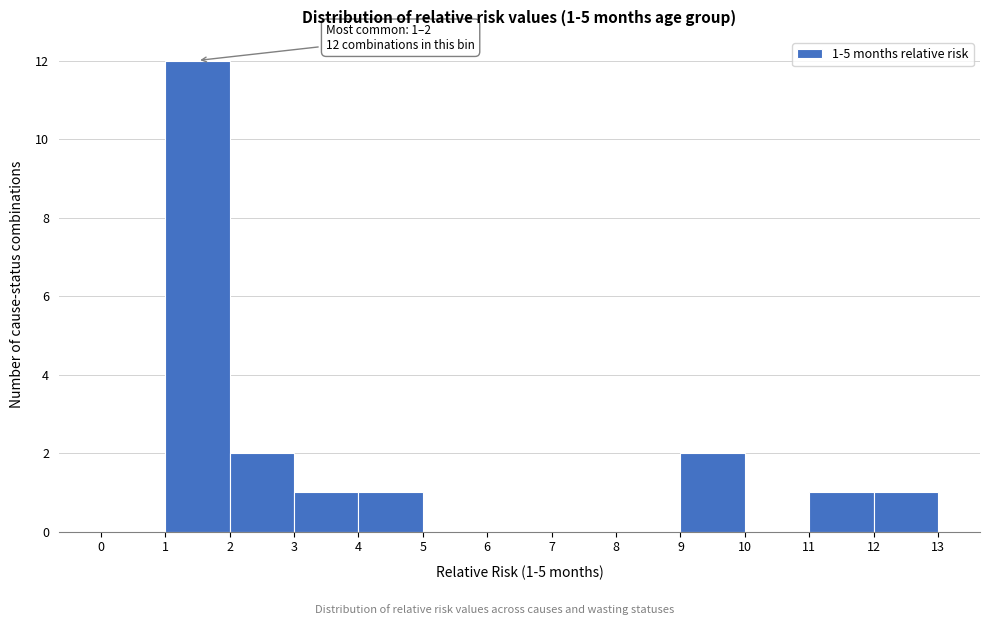

Which range on the x-axis has the tallest bar?

1 to 2